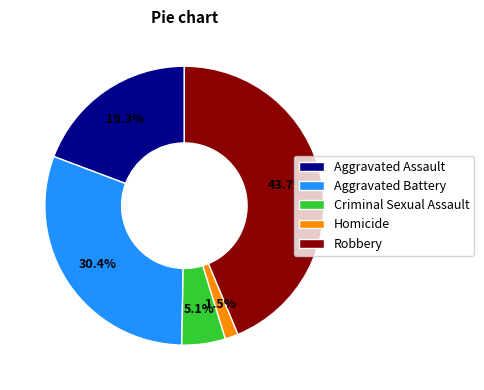

Is it true that Aggravated Battery is 30% of the pie?

True